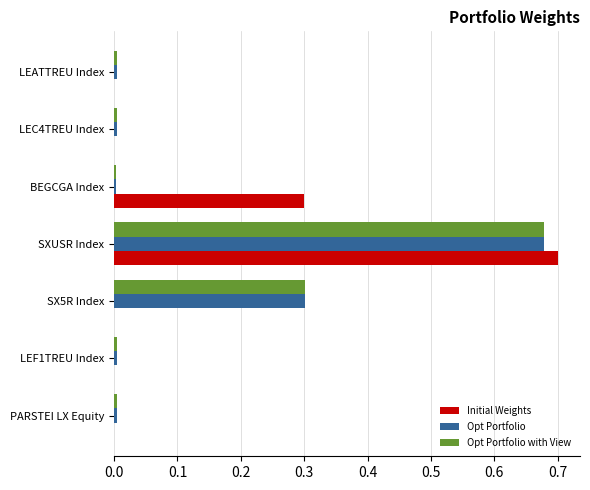

What are all the series names shown in the legend?

Initial Weights, Opt Portfolio, Opt Portfolio with View